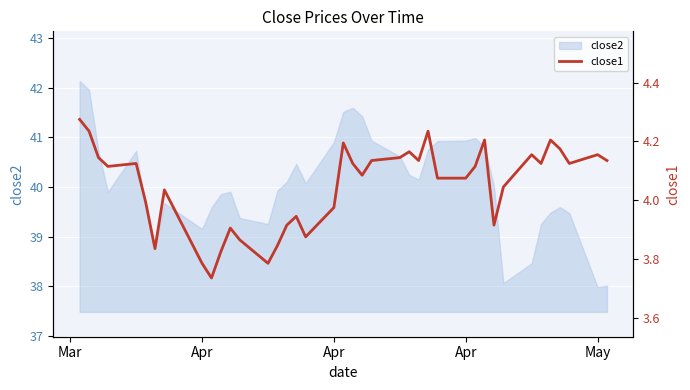

What is the greatest value displayed?

4.3